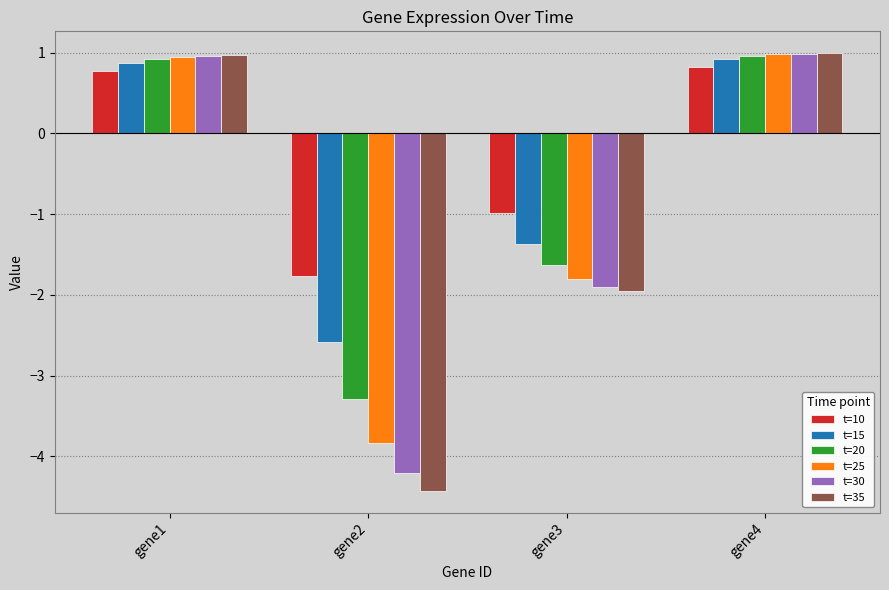

What is the smallest value displayed?

-4.4